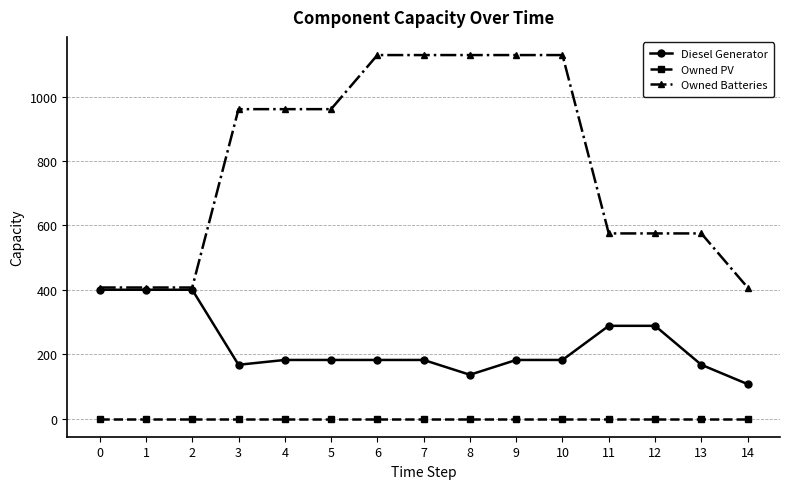

True or false: Owned PV and Diesel Generator cross at least once.

False